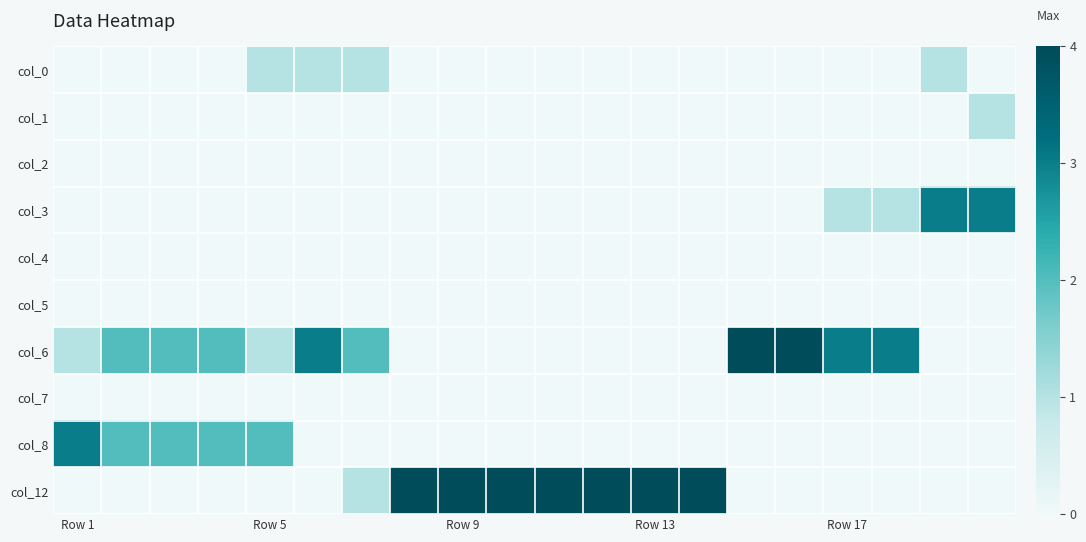

Reading left to right, transcribe all the data shown in this chart.

col_0: 0	0	0	0	1	1	1	0	0	0	0	0	0	0	0	0	0	0	1	0
col_1: 0	0	0	0	0	0	0	0	0	0	0	0	0	0	0	0	0	0	0	1
col_2: 0	0	0	0	0	0	0	0	0	0	0	0	0	0	0	0	0	0	0	0
col_3: 0	0	0	0	0	0	0	0	0	0	0	0	0	0	0	0	1	1	3	3
col_4: 0	0	0	0	0	0	0	0	0	0	0	0	0	0	0	0	0	0	0	0
col_5: 0	0	0	0	0	0	0	0	0	0	0	0	0	0	0	0	0	0	0	0
col_6: 1	2	2	2	1	3	2	0	0	0	0	0	0	0	4	4	3	3	0	0
col_7: 0	0	0	0	0	0	0	0	0	0	0	0	0	0	0	0	0	0	0	0
col_8: 3	2	2	2	2	0	0	0	0	0	0	0	0	0	0	0	0	0	0	0
col_12: 0	0	0	0	0	0	1	4	4	4	4	4	4	4	0	0	0	0	0	0